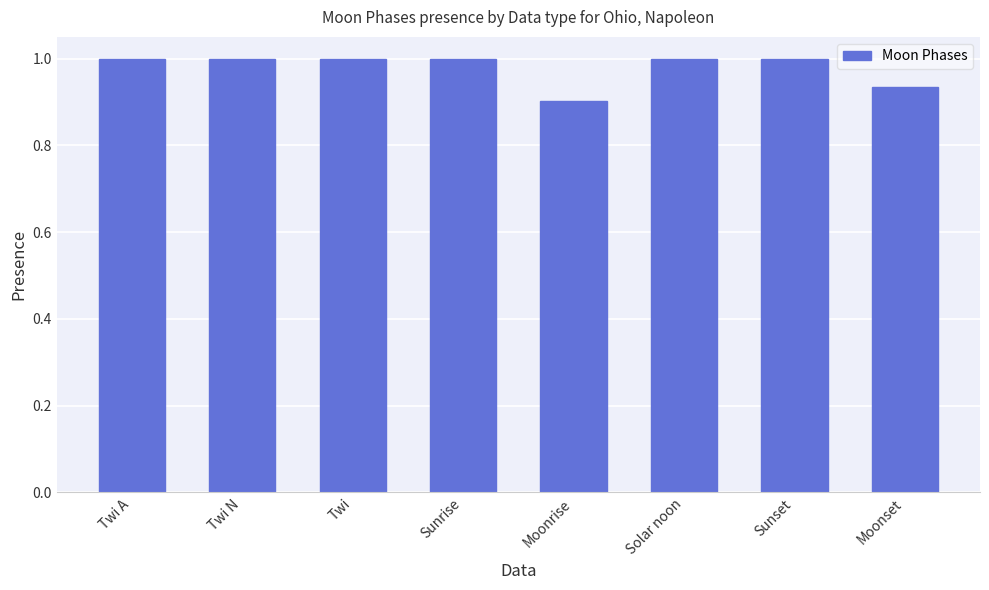

True or false: the data shows 1.0 at Twi N.

True